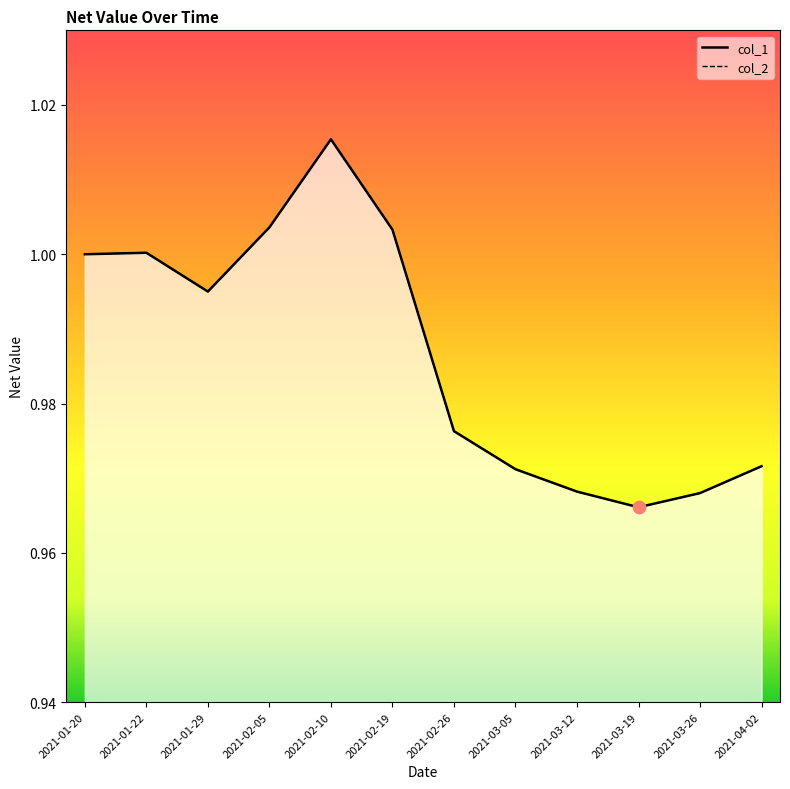

At how many categories does at least one series exceed 0?

12